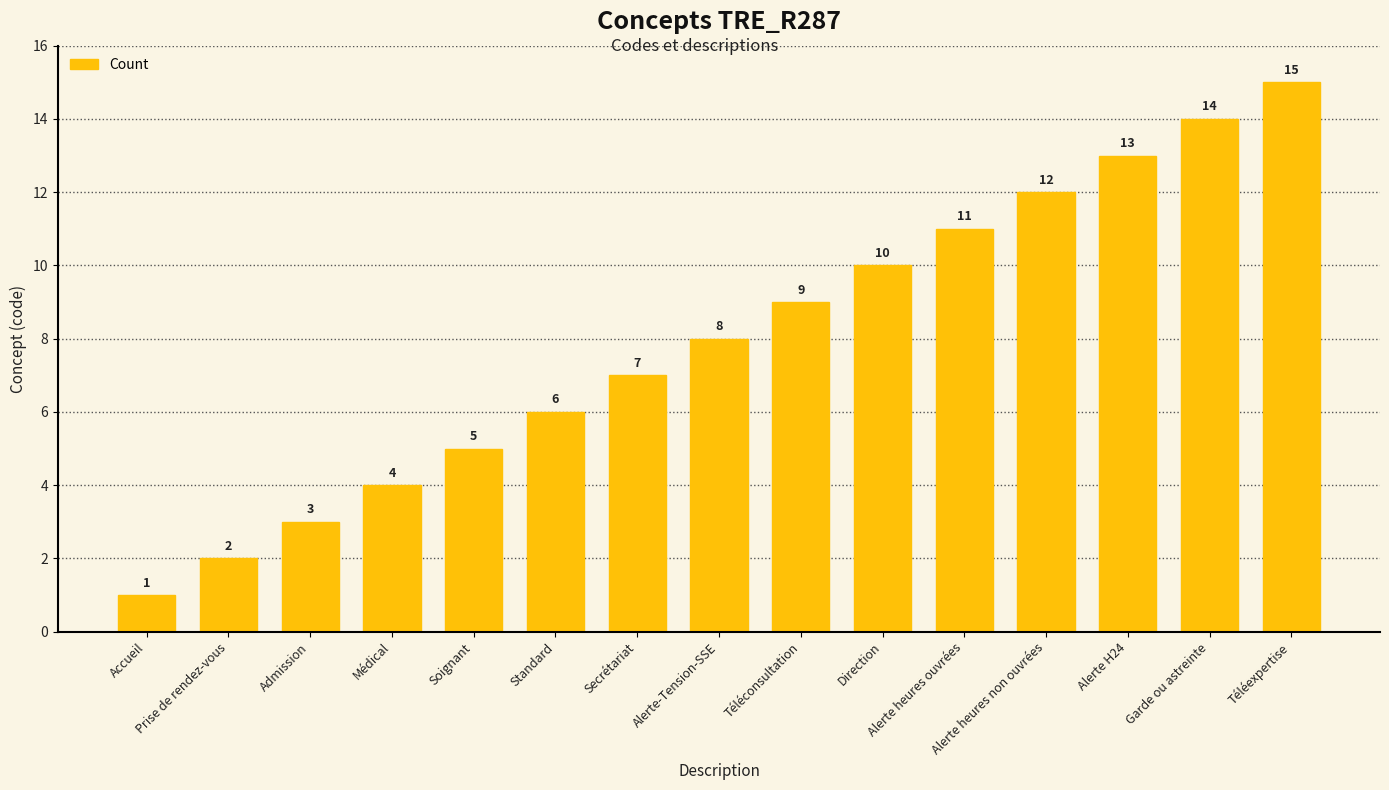

What is the difference between the second highest and second lowest values?

12